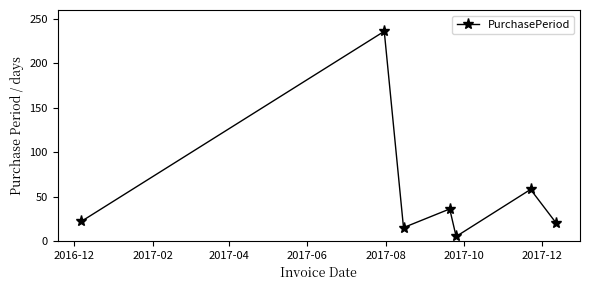

What is the greatest value displayed?

236